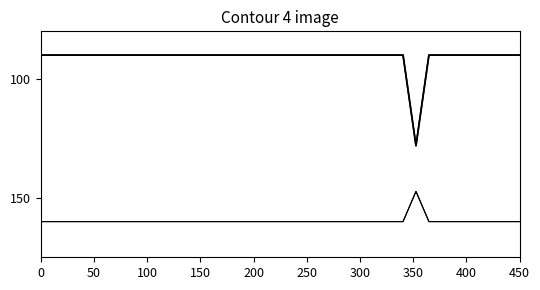

Does the chart have visible grid lines?

No